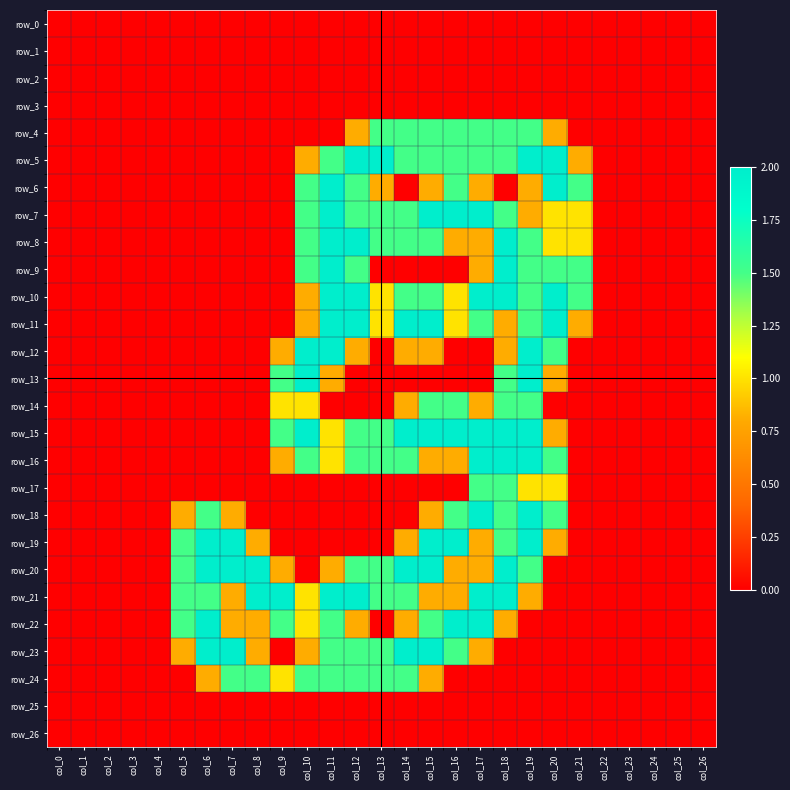

At how many categories does at least one series exceed 1?

17